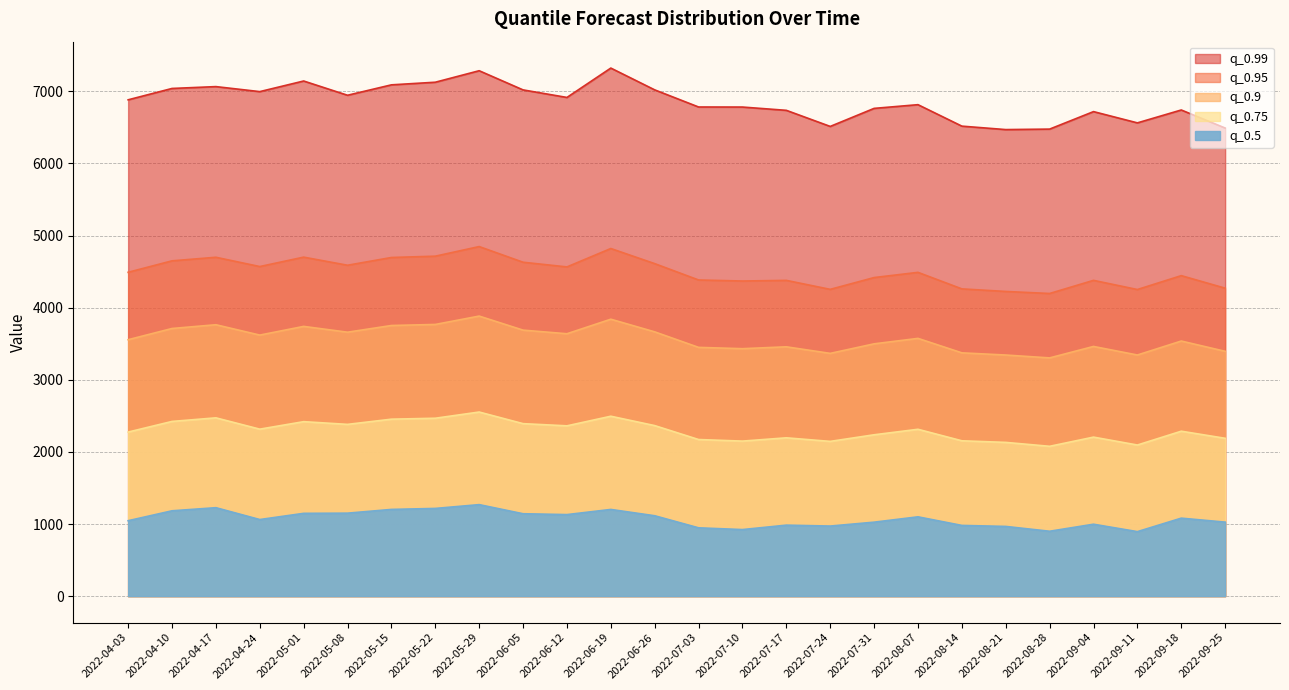

True or false: q_0.9 and q_0.75 intersect in this chart.

False